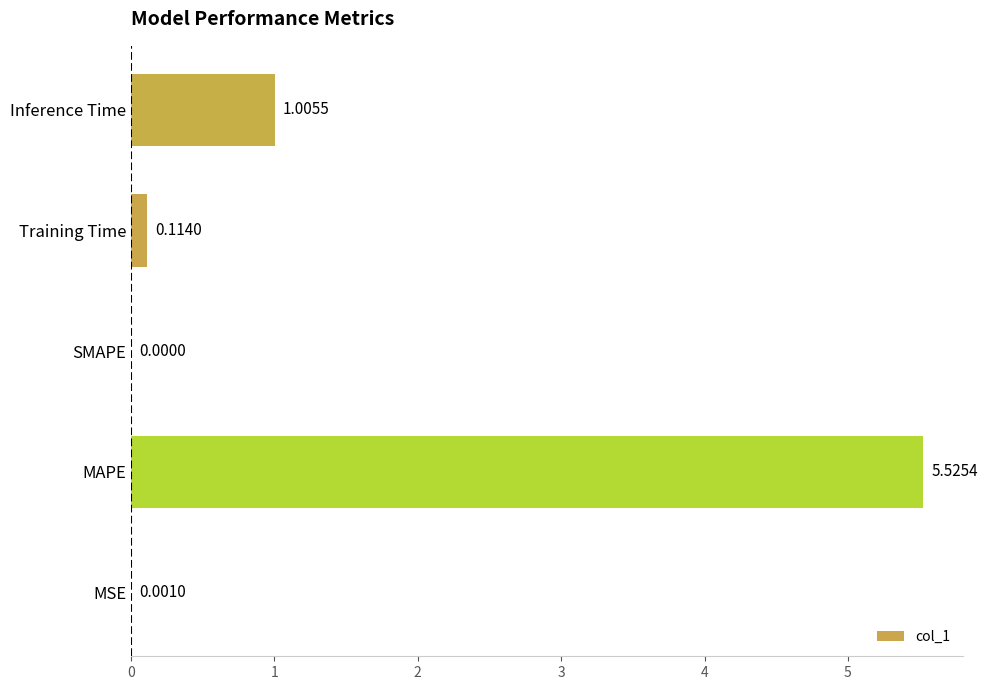

At which category does the chart reach its peak across all series?

MAPE